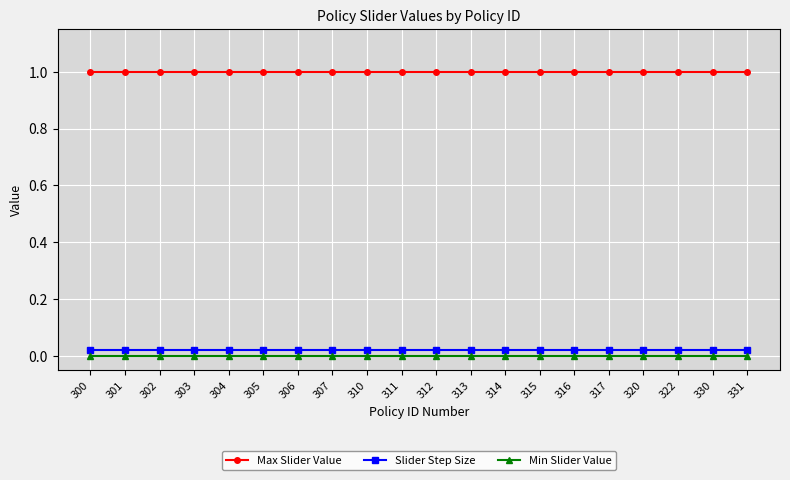

What are all the series names shown in the legend?

Max Slider Value, Slider Step Size, Min Slider Value